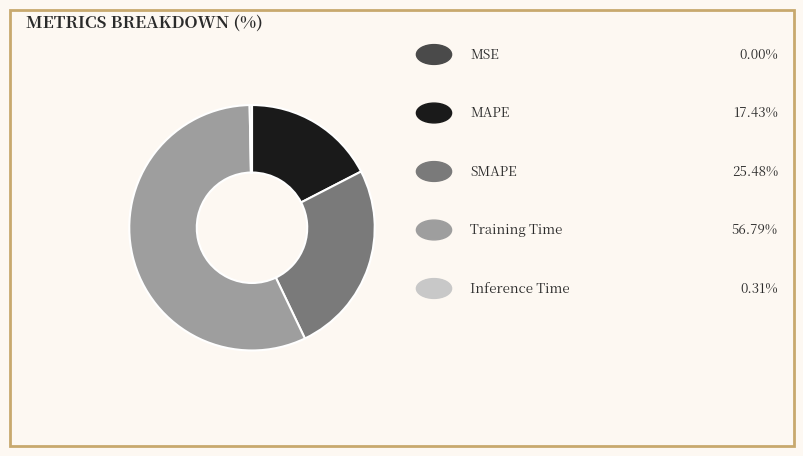

Does any single category account for the majority?

Yes